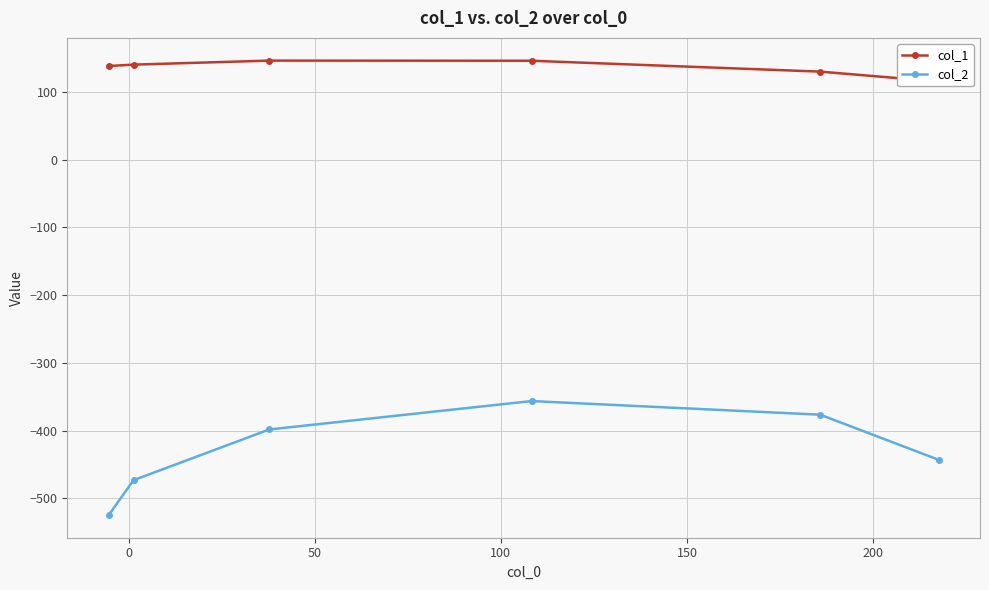

Which series has the largest total across all categories?

col_1